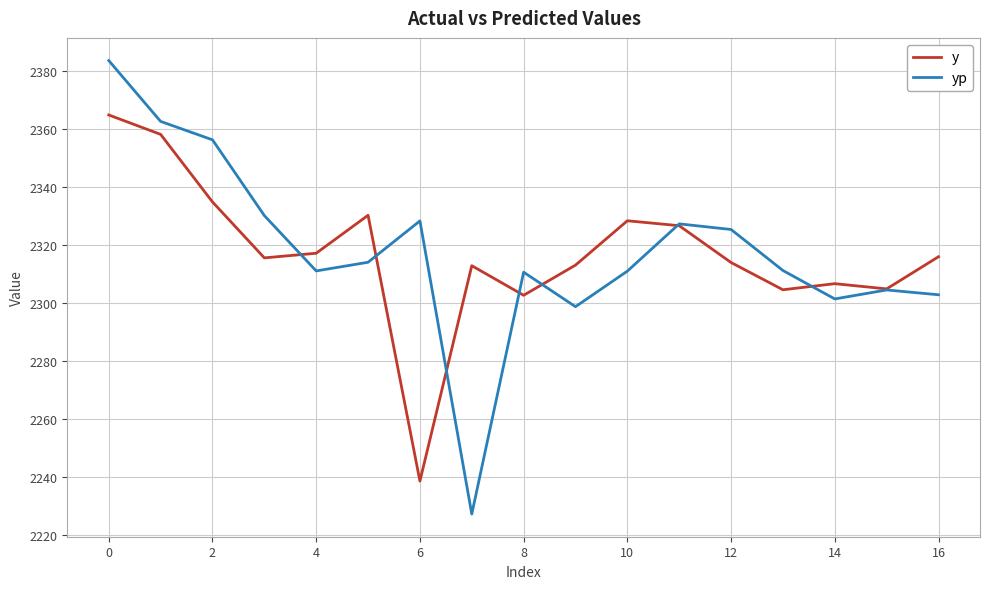

True or false: yp and y cross at least once.

True